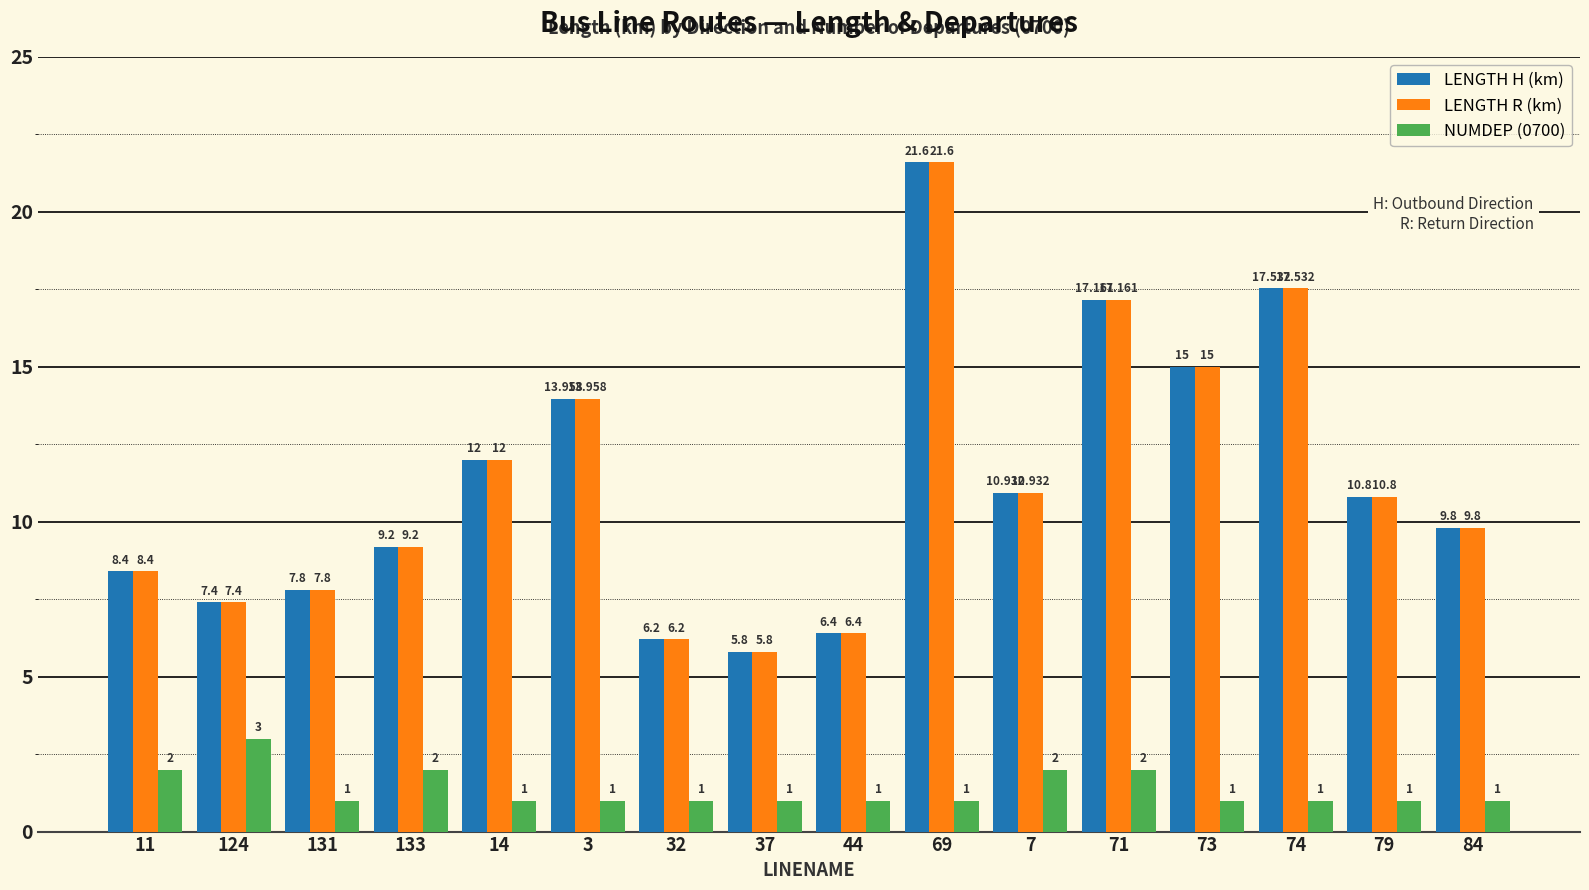

What is the sum of the LENGTH R (km) values at 84 and 7?

20.7